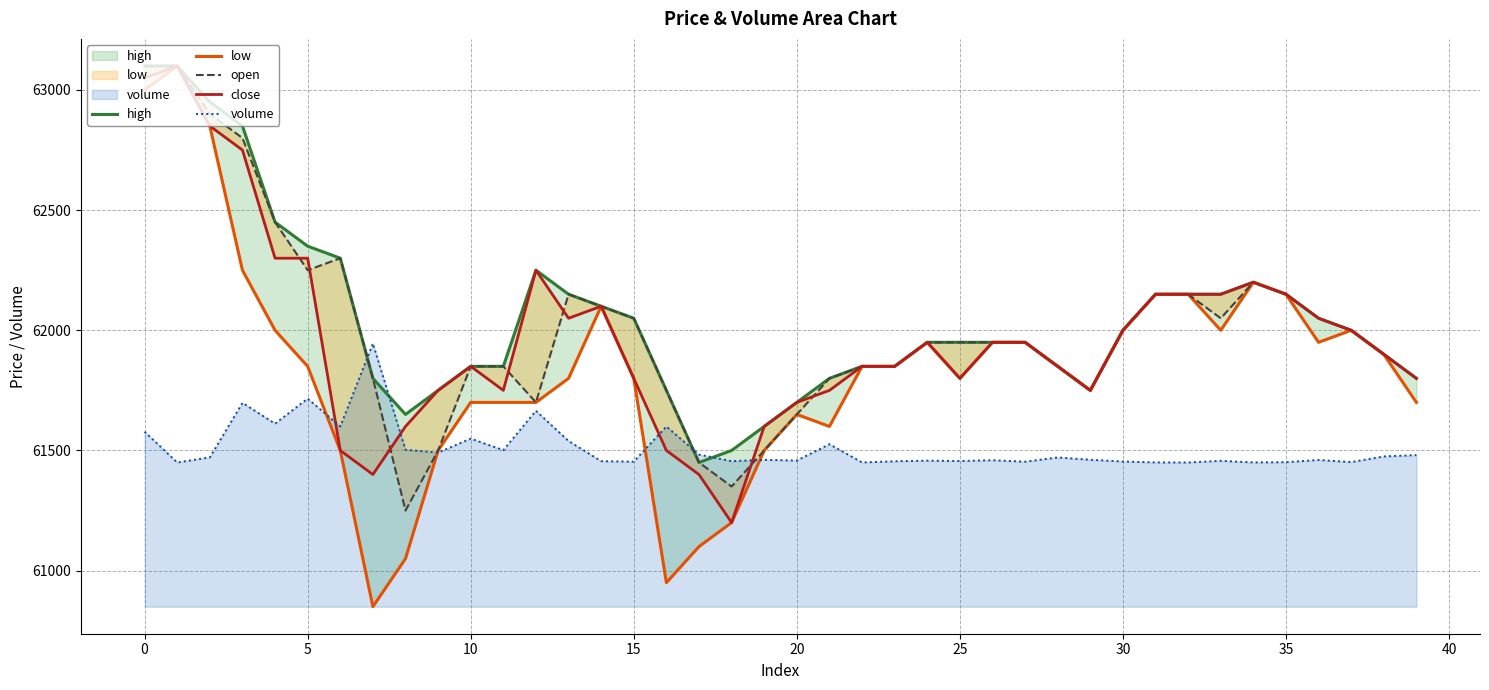

What is the maximum value for volume?

61945.0